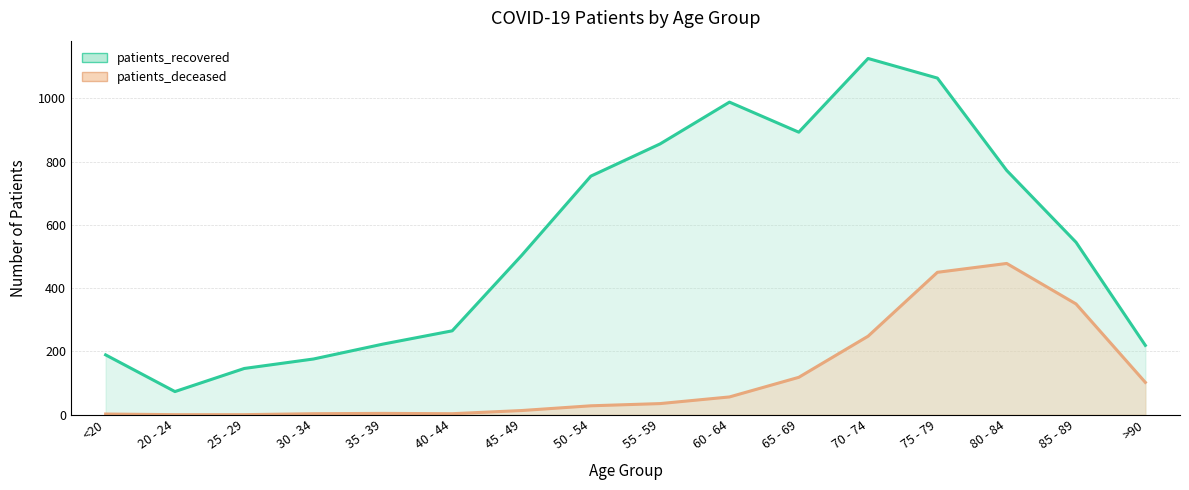

Reading left to right, list all the values displayed in this chart.

patients_recovered: <20=189	20 - 24=73	25 - 29=146	30 - 34=176	35 - 39=223	40 - 44=265	45 - 49=503	50 - 54=754	55 - 59=856	60 - 64=988	65 - 69=893	70 - 74=1126	75 - 79=1064	80 - 84=772	85 - 89=545	>90=219
patients_deceased: <20=2	20 - 24=0	25 - 29=0	30 - 34=3	35 - 39=4	40 - 44=3	45 - 49=13	50 - 54=28	55 - 59=35	60 - 64=56	65 - 69=118	70 - 74=248	75 - 79=450	80 - 84=478	85 - 89=350	>90=102